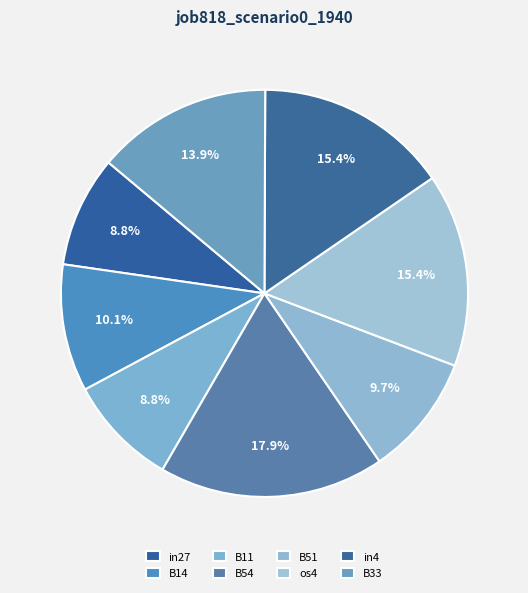

Which category has the biggest portion of the pie?

B54